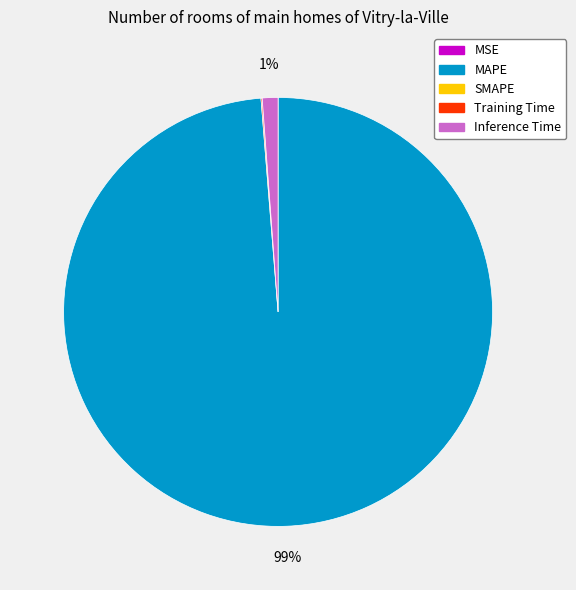

Is there any slice that represents more than half of the pie?

Yes